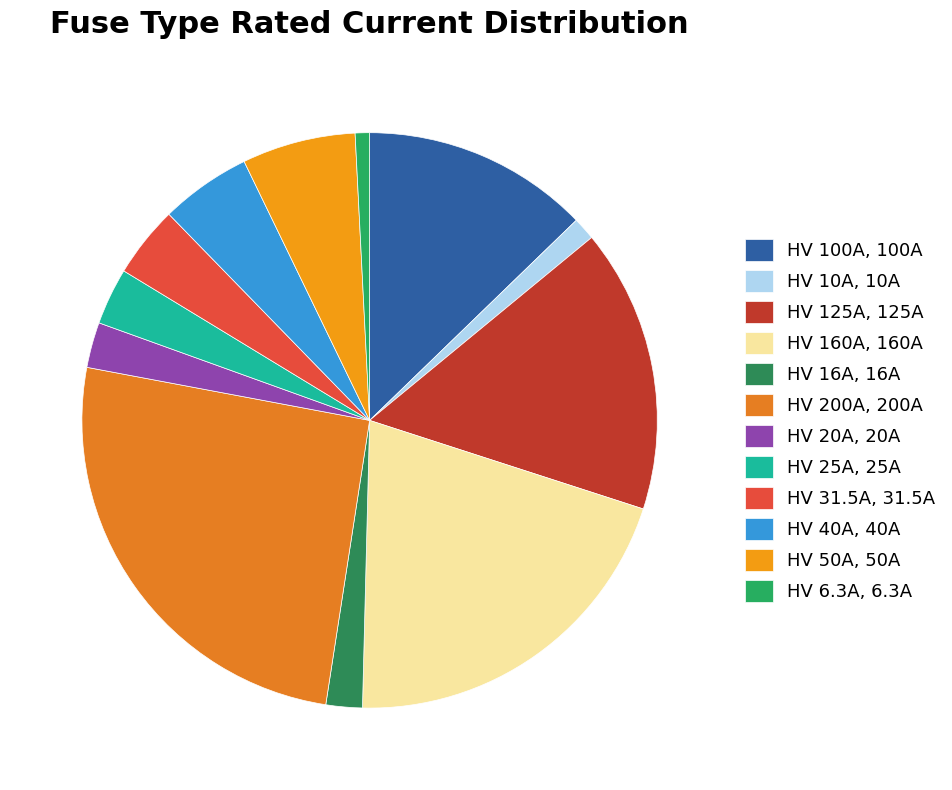

To the nearest percent, what percentage of the pie is HV 25A?

3%